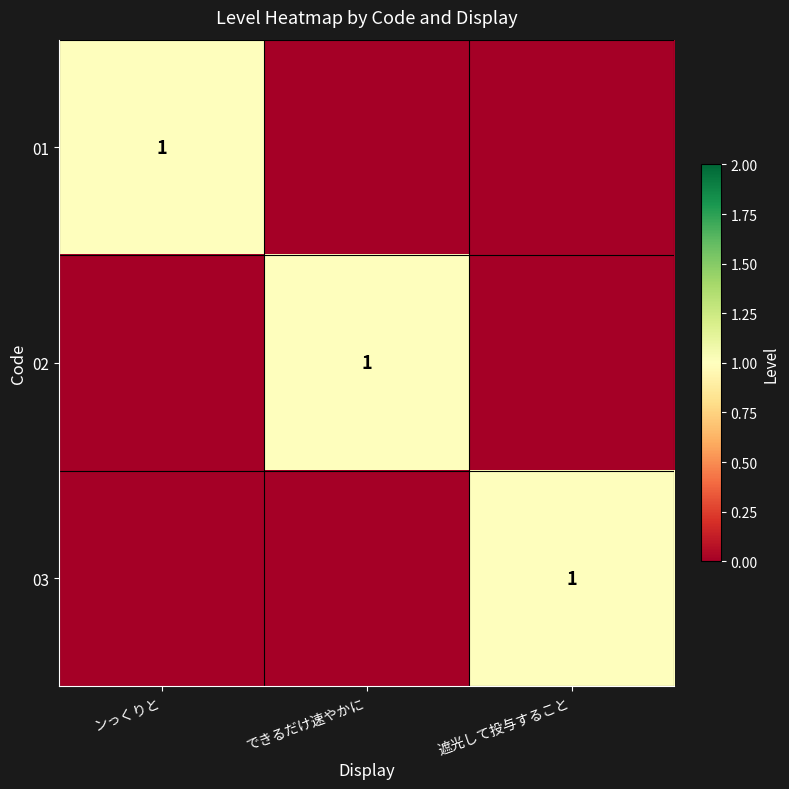

Is it true that 03 equals 1 at 遮光して投与すること?

True